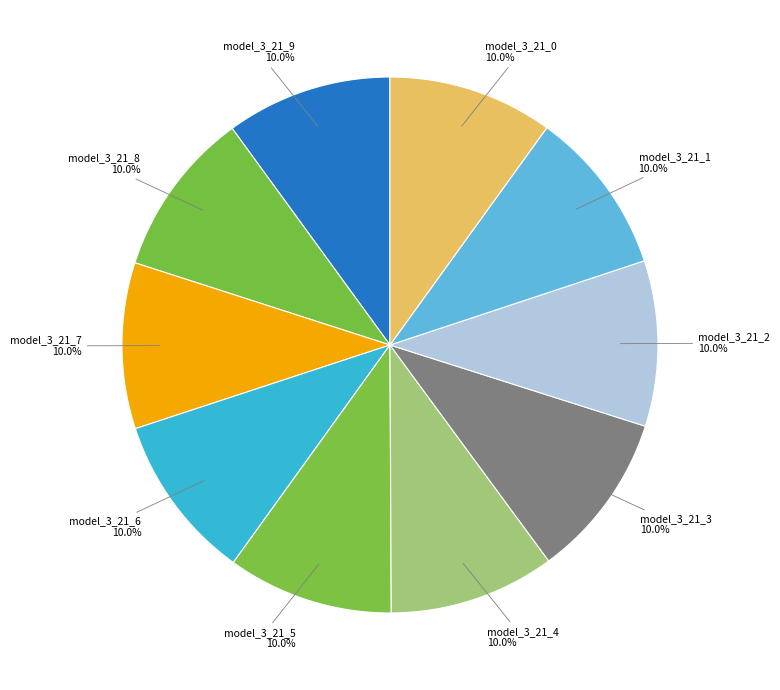

How many segments does this pie chart have?

10